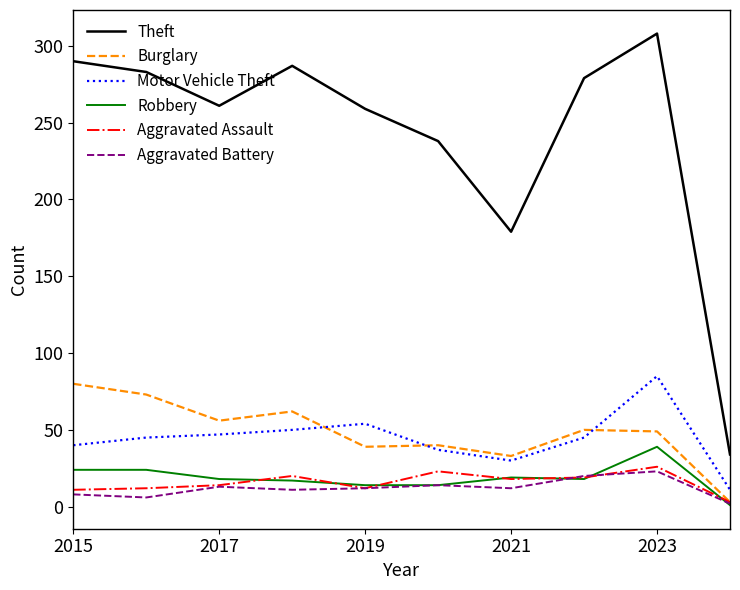

True or false: Theft and Burglary intersect in this chart.

False